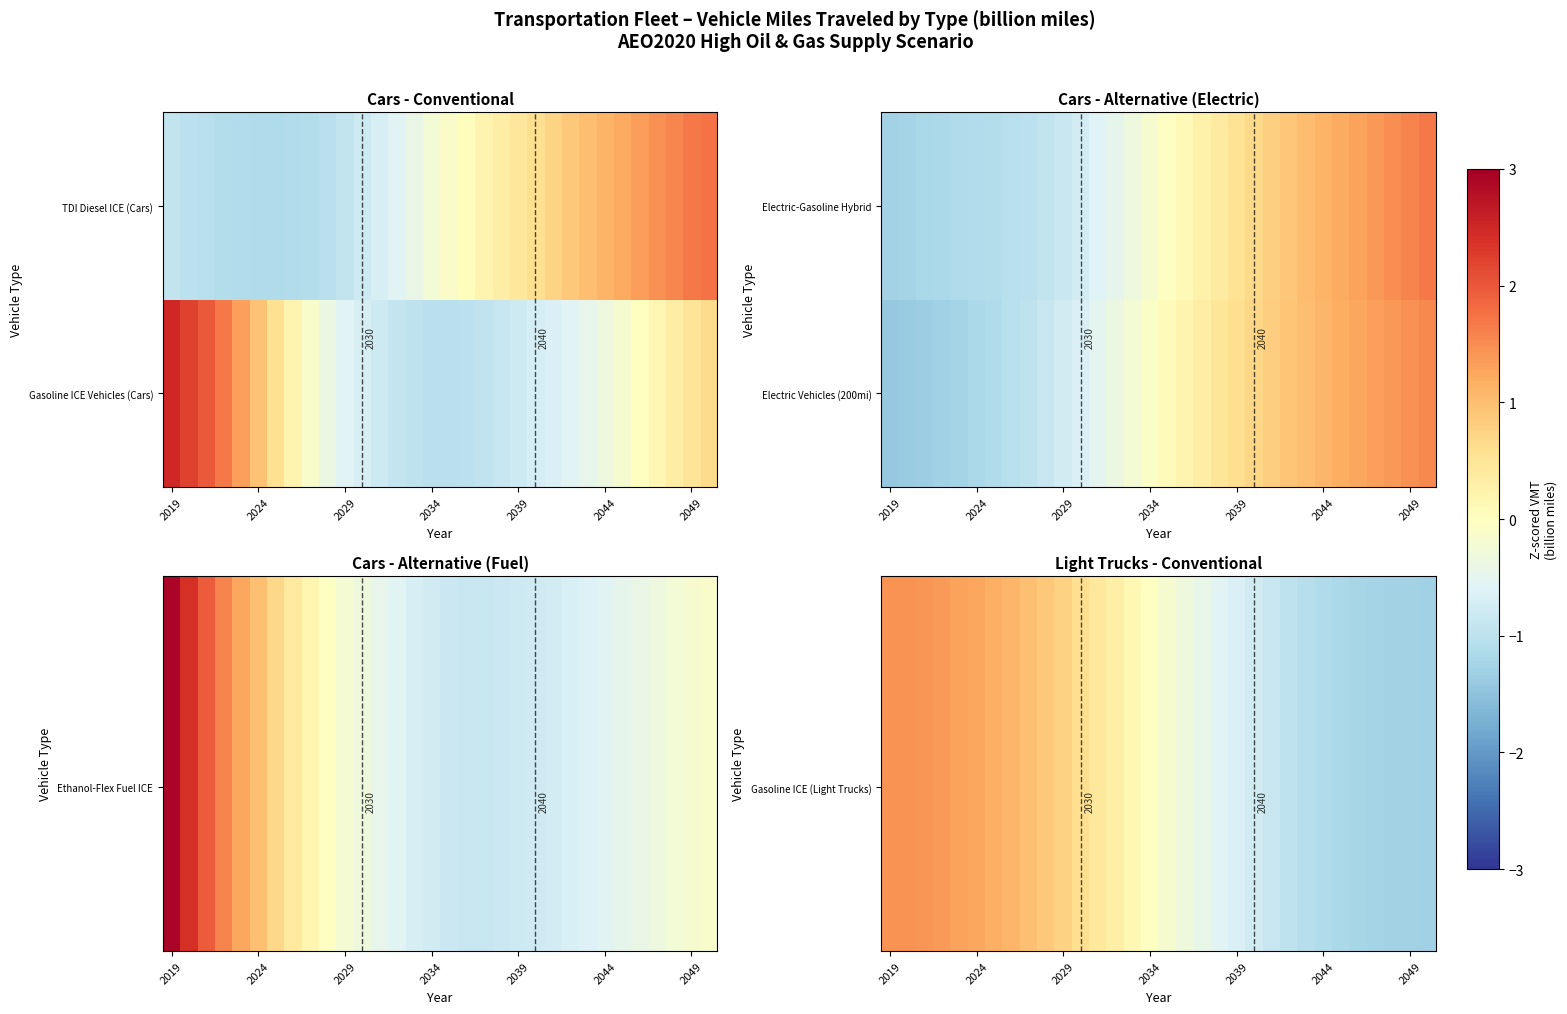

How many data points does each series have?

32